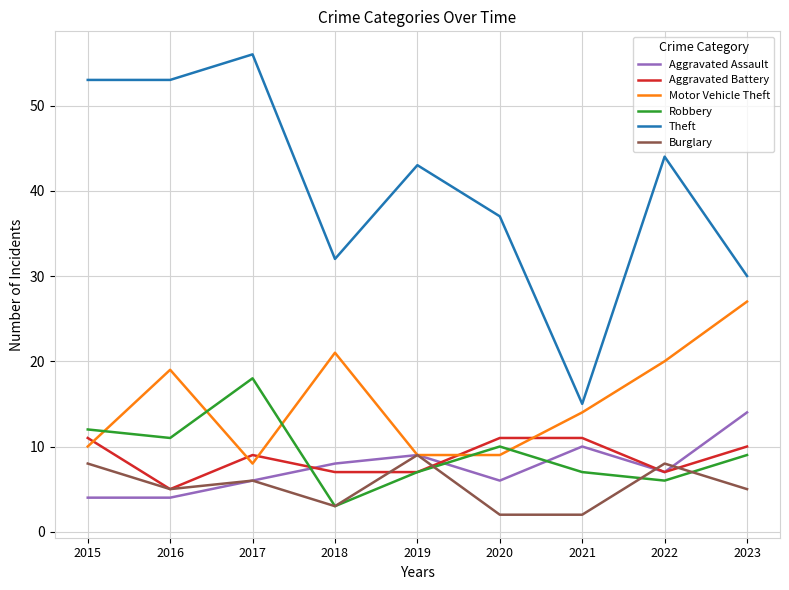

Which series changed the most between 2020 and 2023?

Motor Vehicle Theft